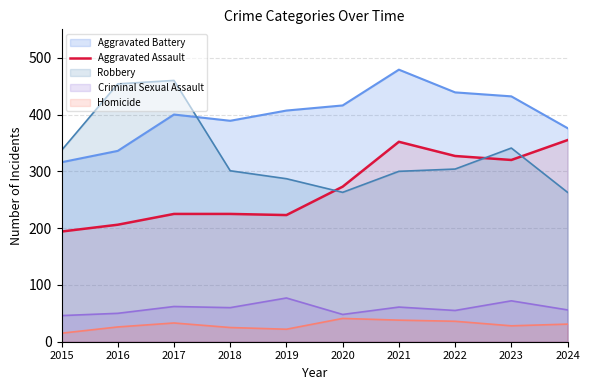

At which label is the value closest to 274?

2020